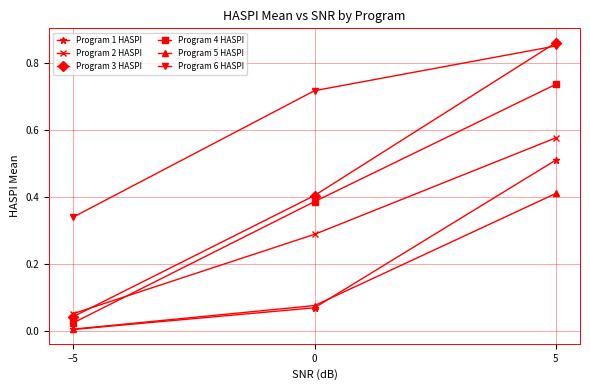

Does the chart display data point markers on the line(s)?

Yes